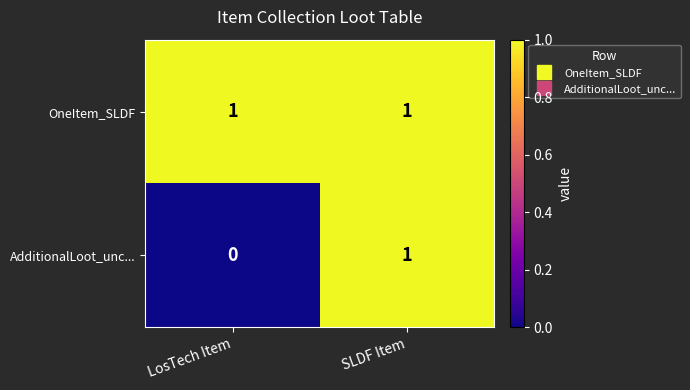

Rank the series at LosTech Item from highest to lowest value.

OneItem_SLDF, AdditionalLoot_unc...